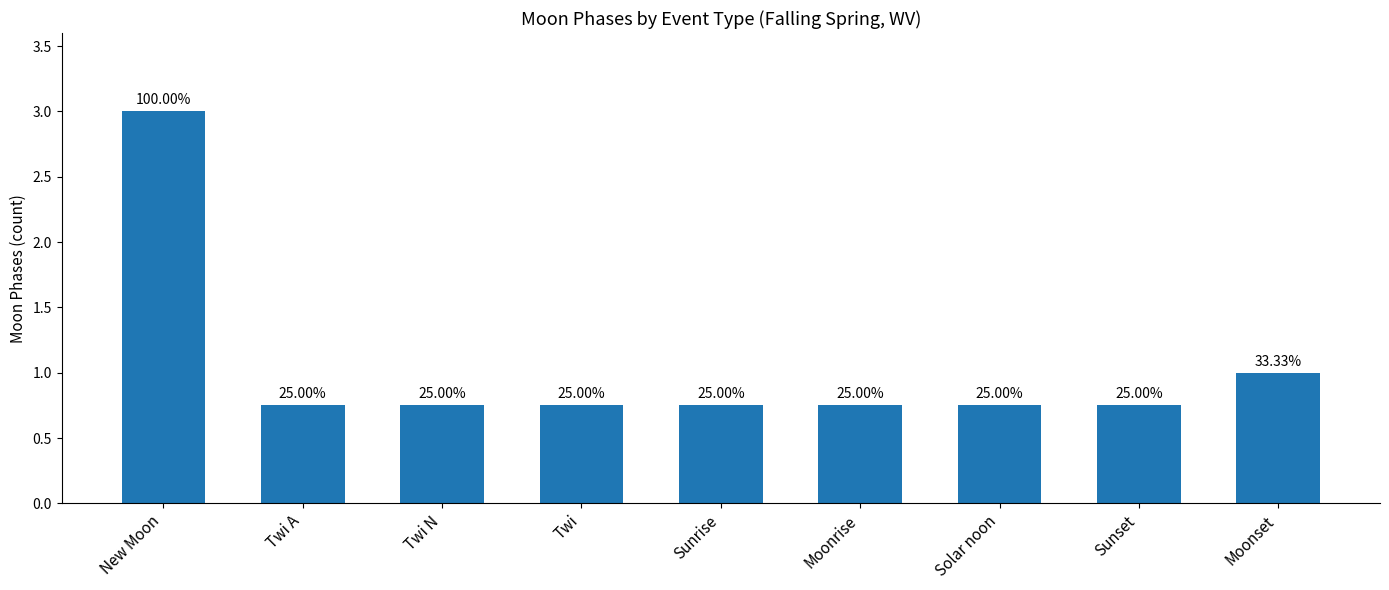

Which category has the highest value across all series?

New Moon